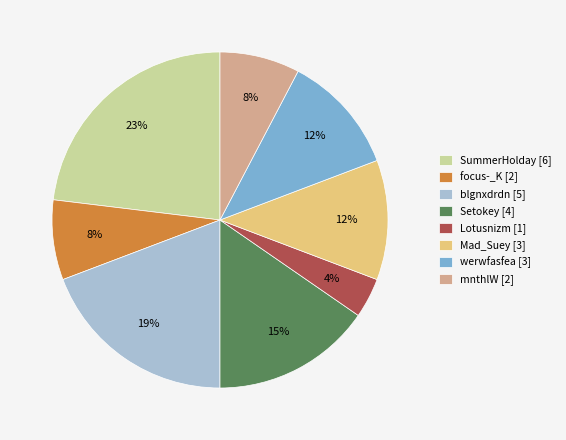

Combined, do Mad_Suey [3] and focus-_K [2] account for over 50%?

No